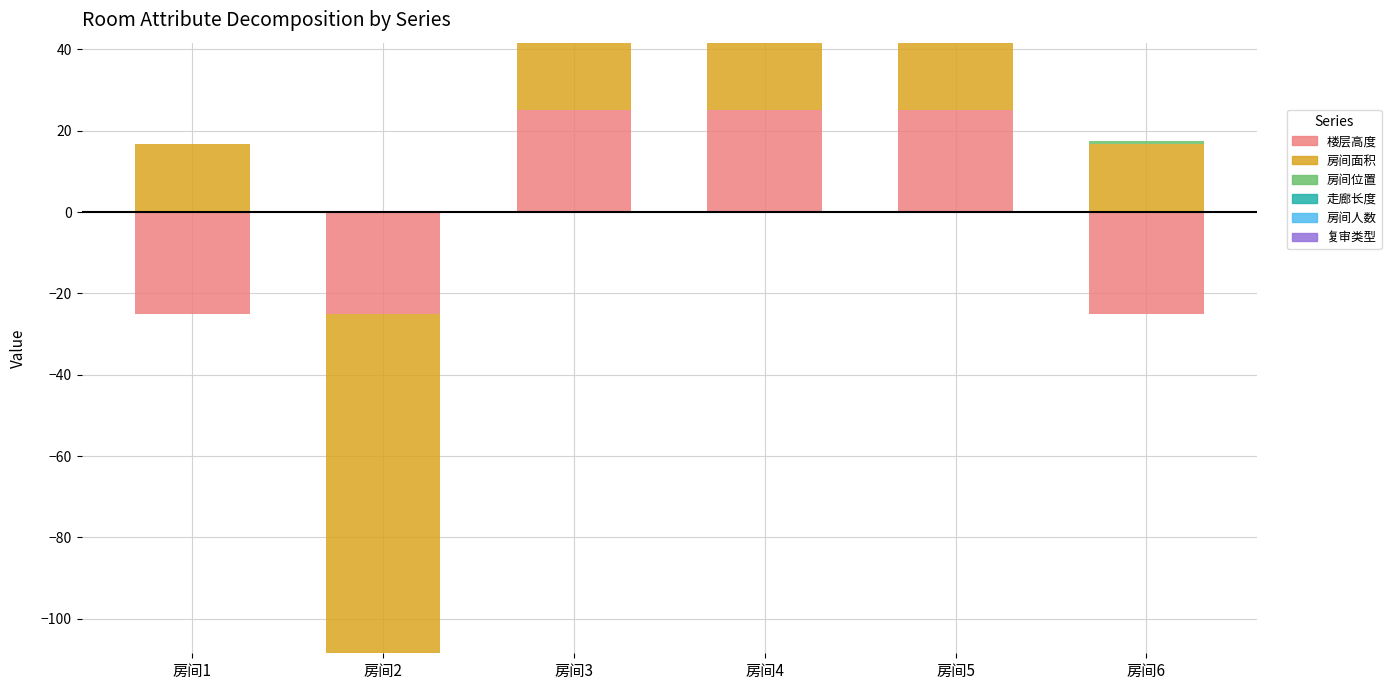

Where does the 房间面积 series first go above 16?

房间1